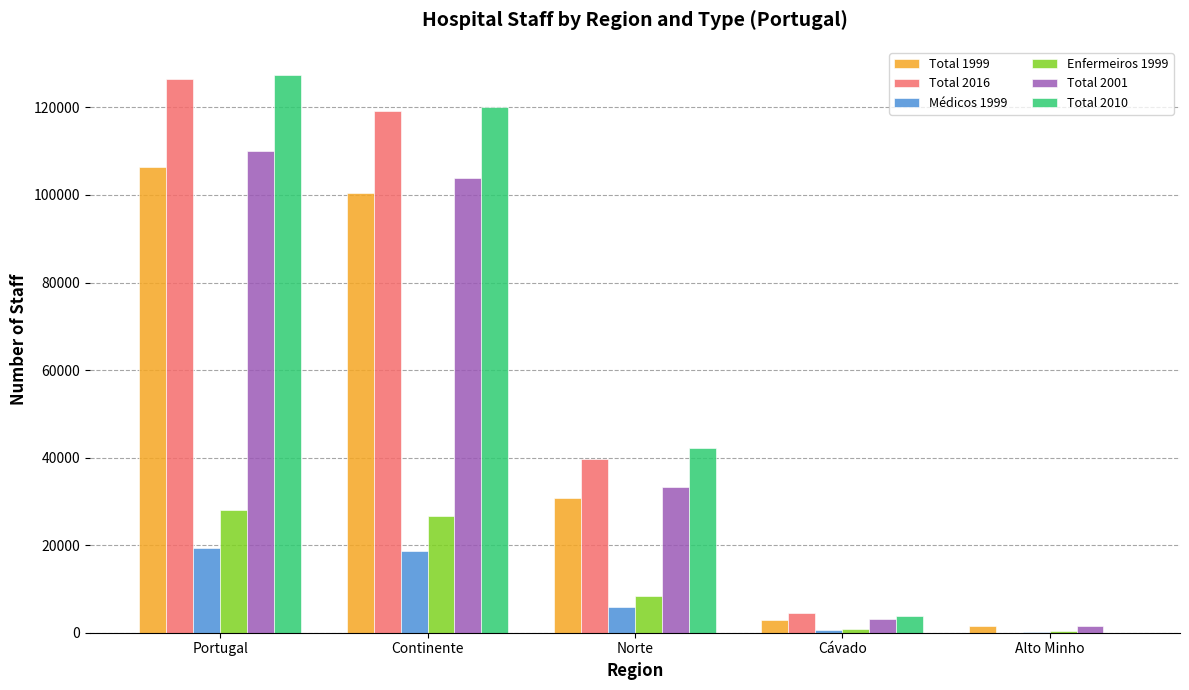

What is the total value across all series at Norte?

160264